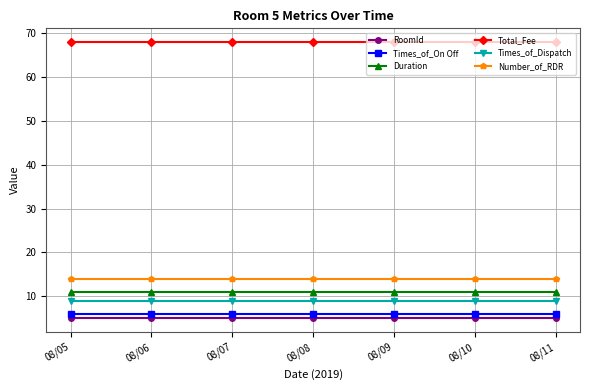

What is the average value of the Times_of_On Off series?

6